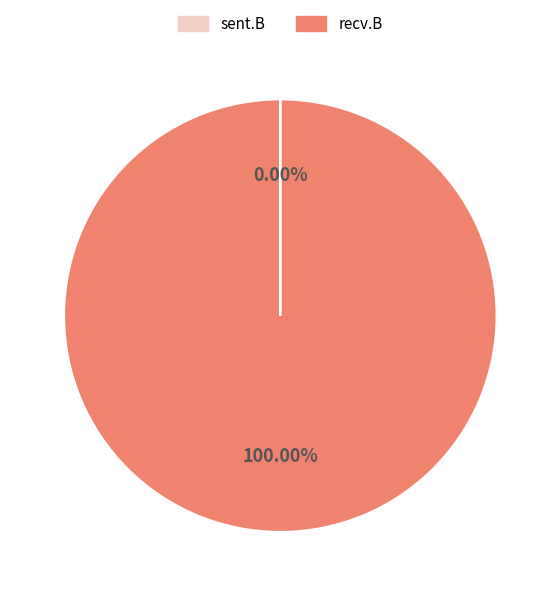

Is there a majority slice in this chart?

Yes